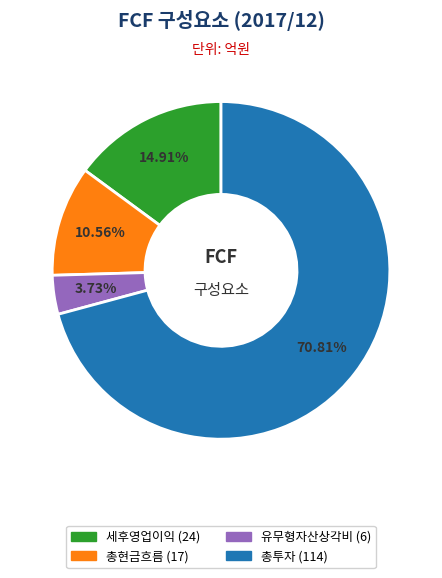

What is the total percentage of 총투자 and 총현금흐름?

81.4%